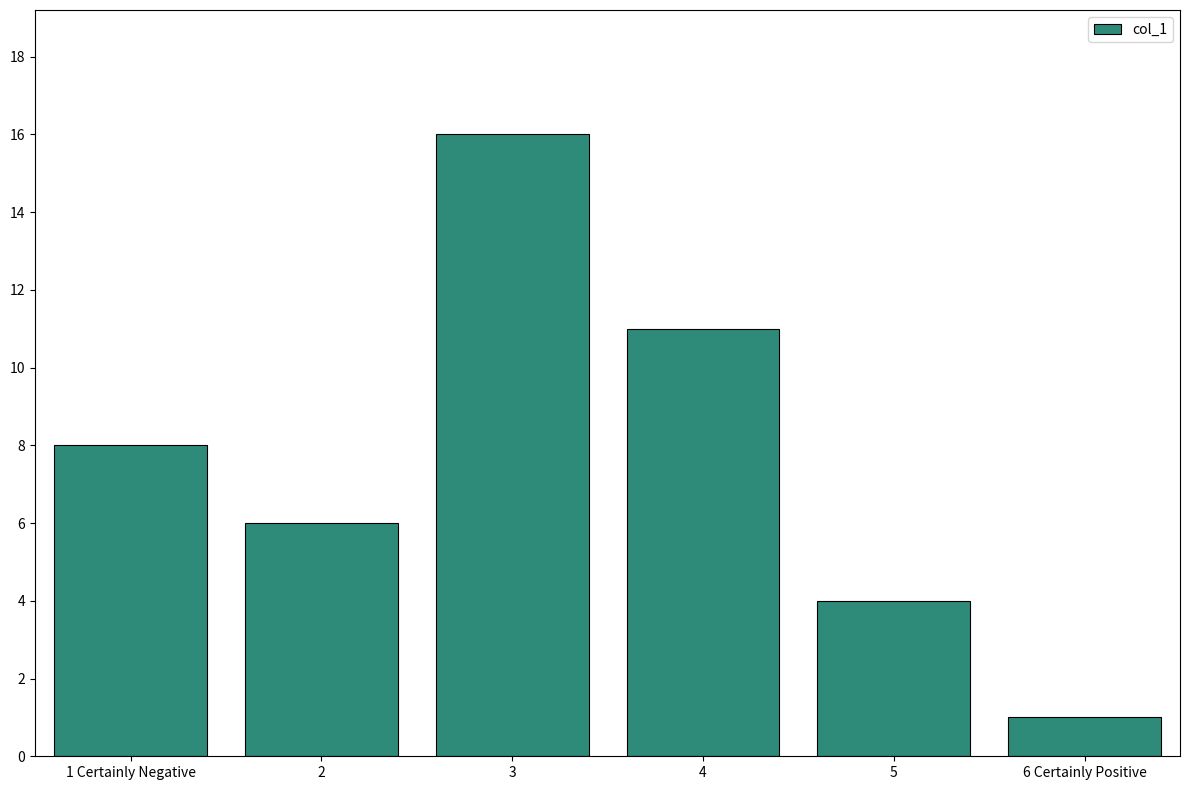

What is the value of the 2nd bar from the left?

6